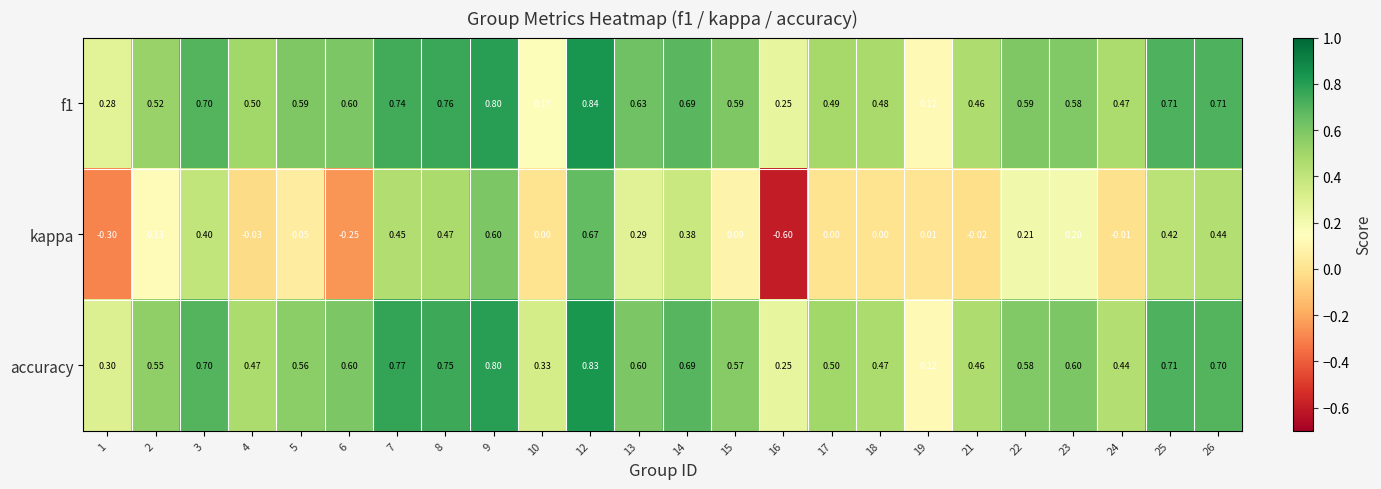

Which series has the largest range (max minus min)?

kappa